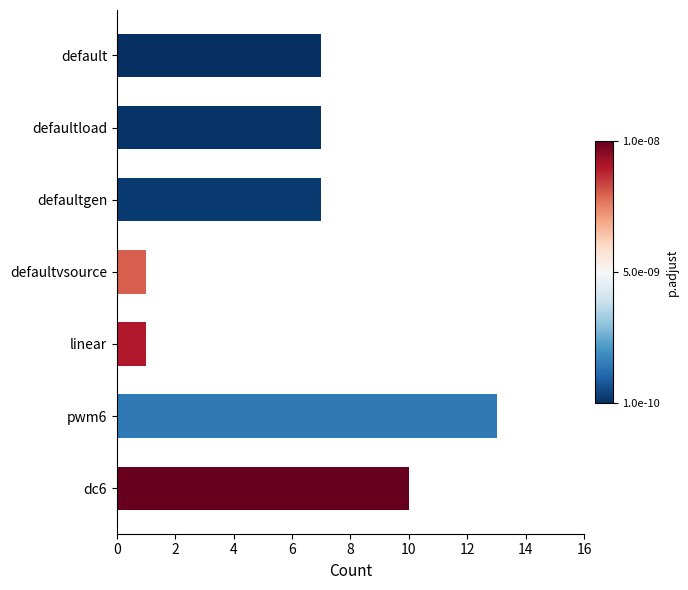

The value at dc6 is 10. True or false?

True